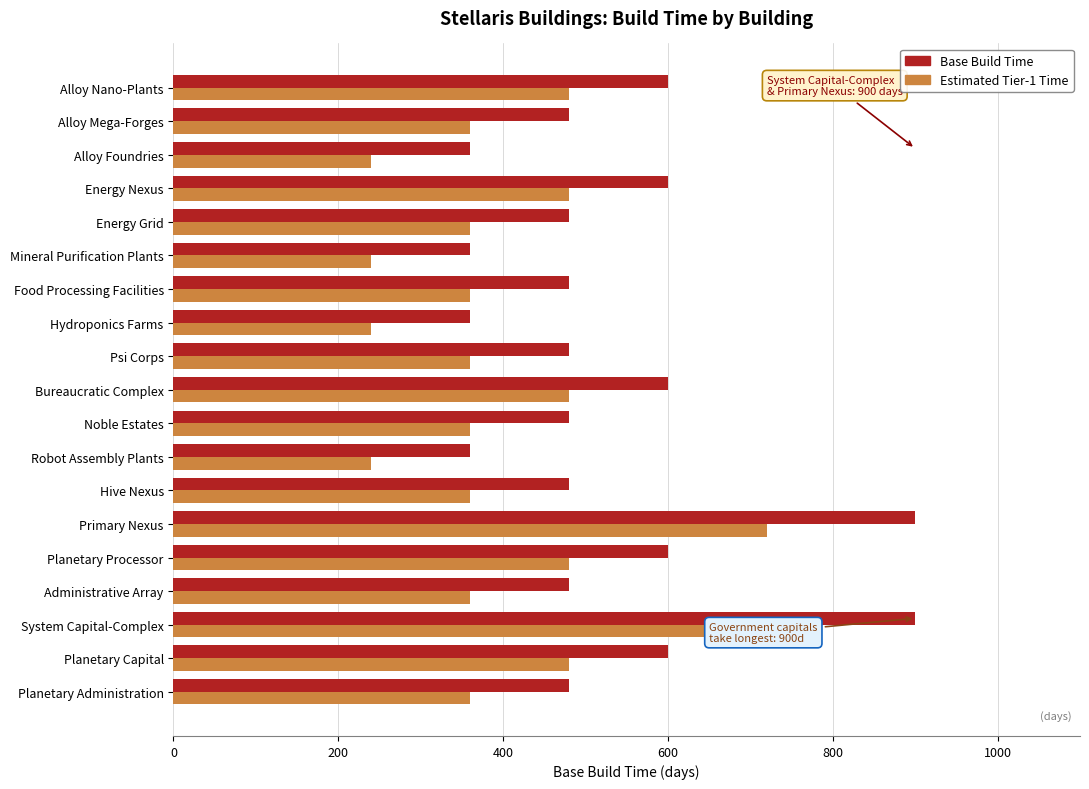

Rank the series by their maximum value, from lowest to highest.

Estimated Tier-1 Time, Base Build Time